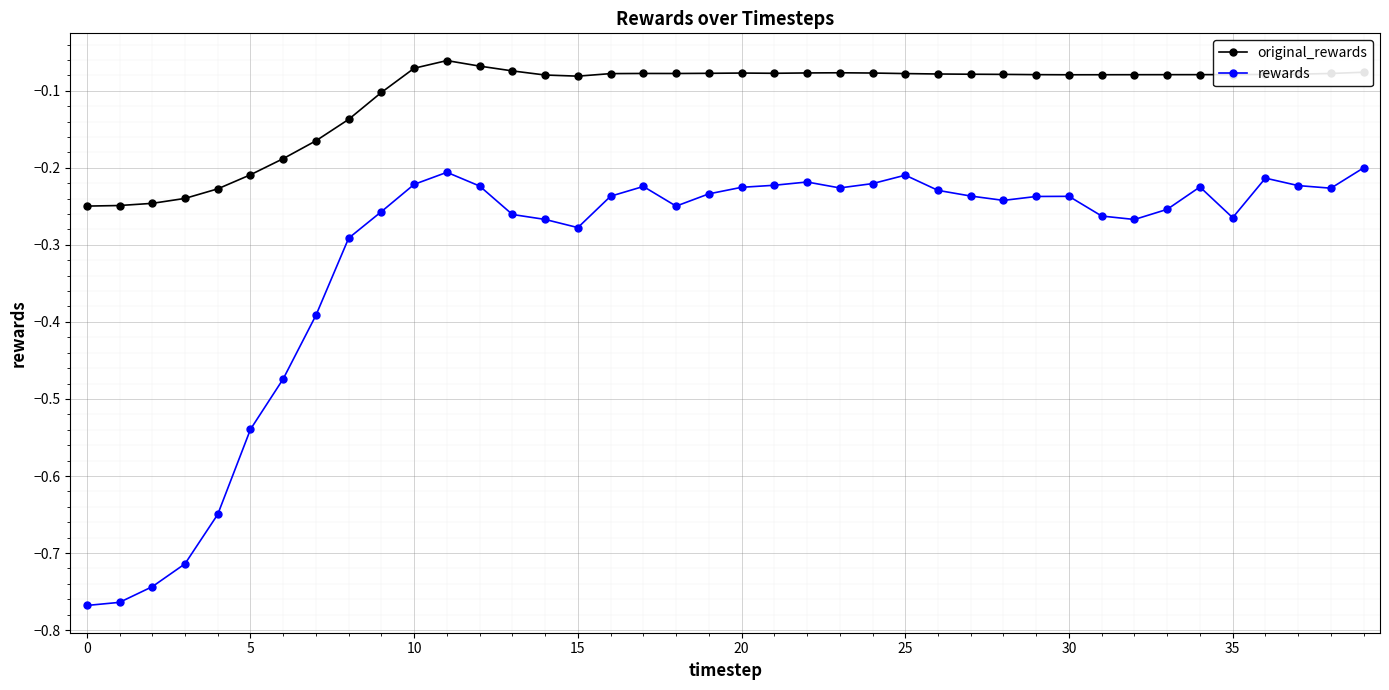

True or false: rewards has more than 1 interior local peaks.

True